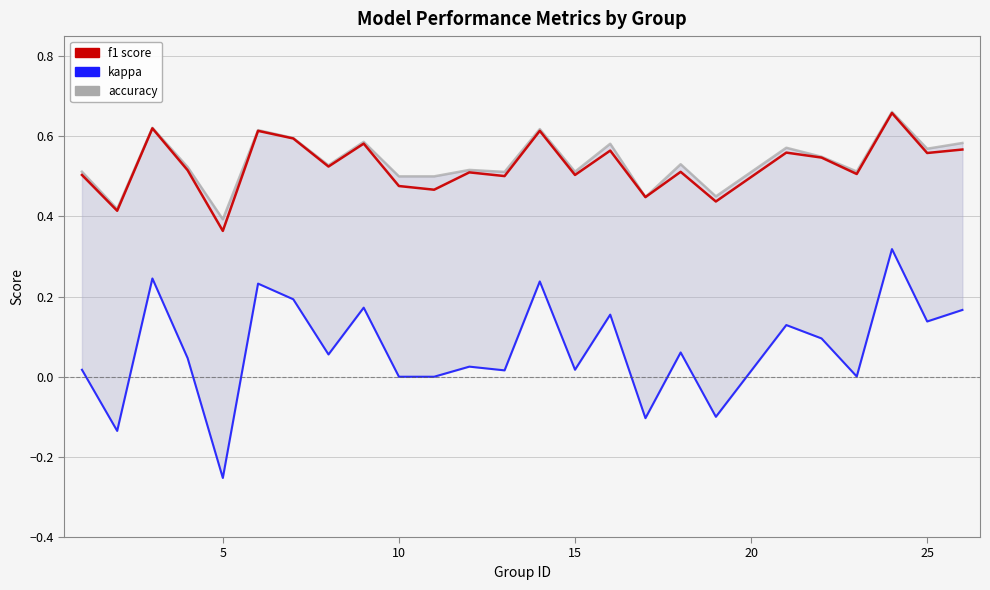

True or false: f1 and accuracy intersect in this chart.

False